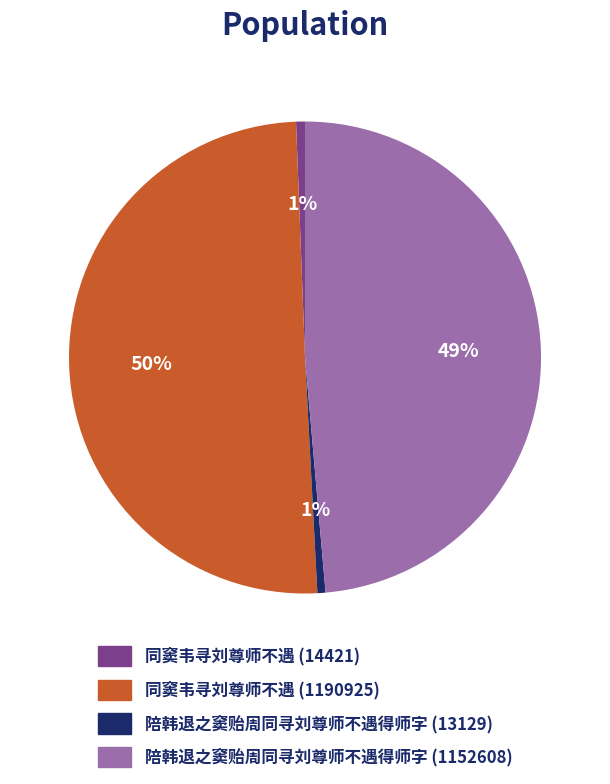

The 陪韩退之窦贻周同寻刘尊师不遇得师字 (1152608) slice represents 36% of the pie. True or false?

False